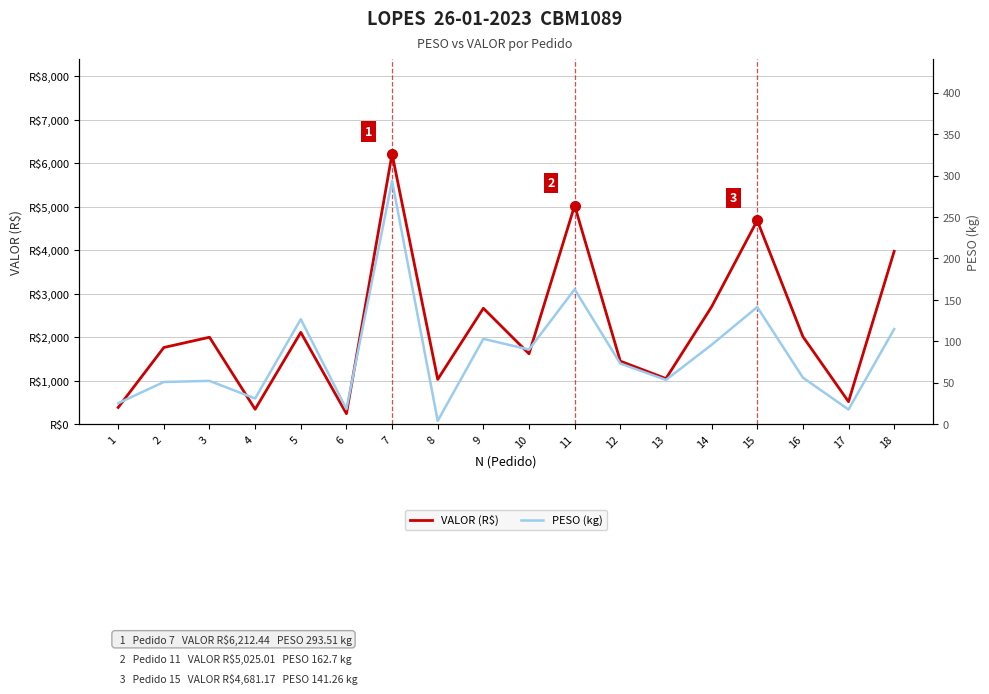

True or false: VALOR (R$) and PESO (kg) cross at least once.

False